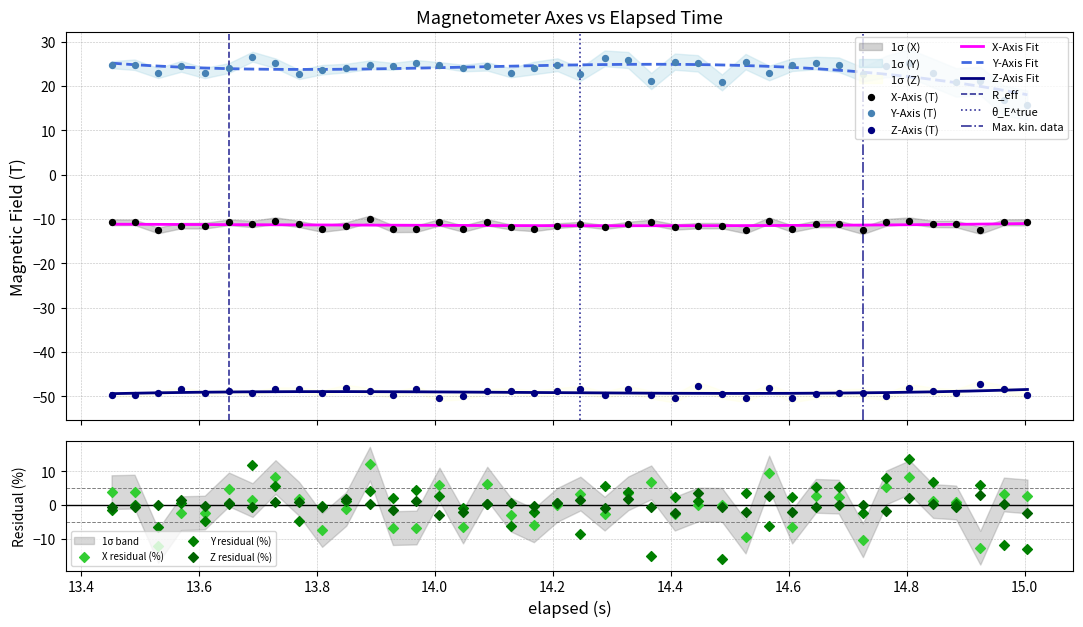

Which series has the largest total across all categories?

Y-Axis (T)